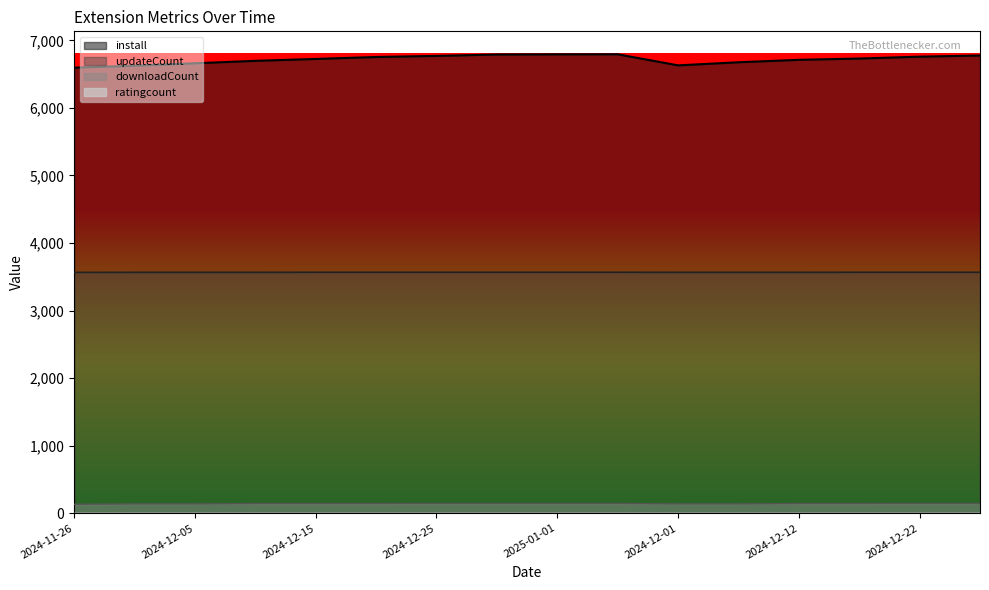

What is the difference between the second highest and second lowest values in the updateCount series?

1